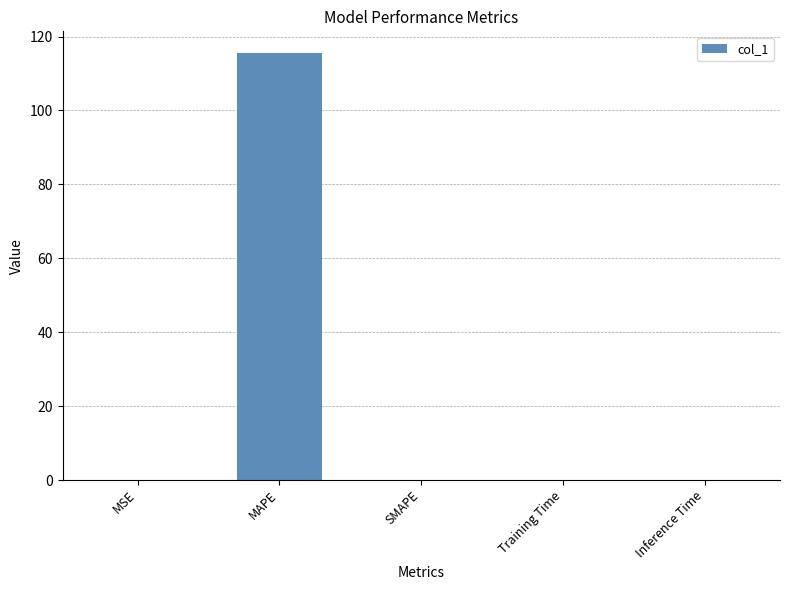

True or false: the data shows 115.6 at MAPE.

True